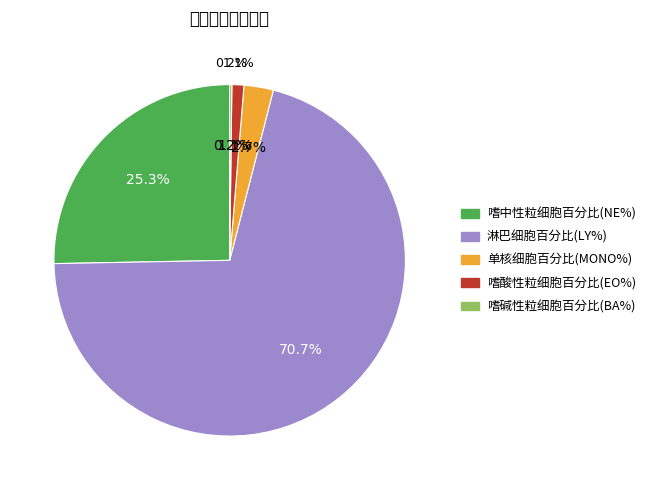

Rank the categories by value from highest to lowest.

淋巴细胞百分比(LY%), 嗜中性粒细胞百分比(NE%), 单核细胞百分比(MONO%), 嗜酸性粒细胞百分比(EO%), 嗜碱性粒细胞百分比(BA%)